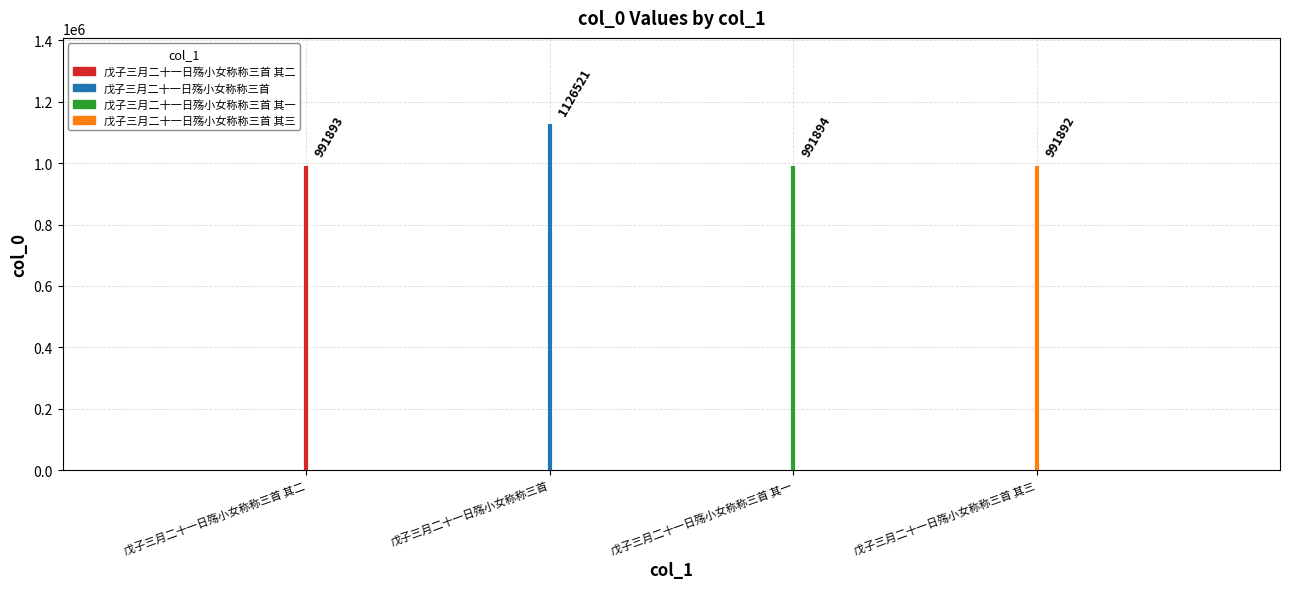

How many bars are there in total?

4